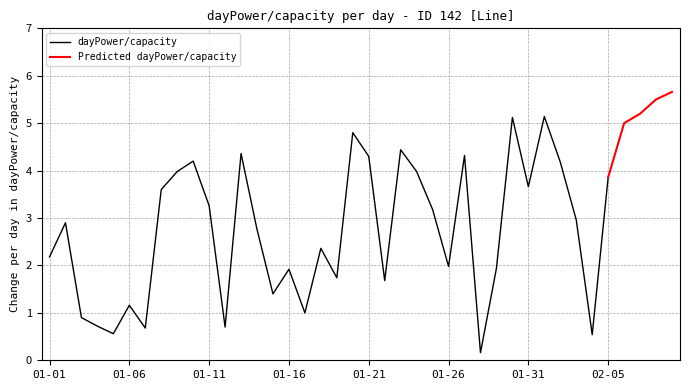

How many series are shown in this chart?

2